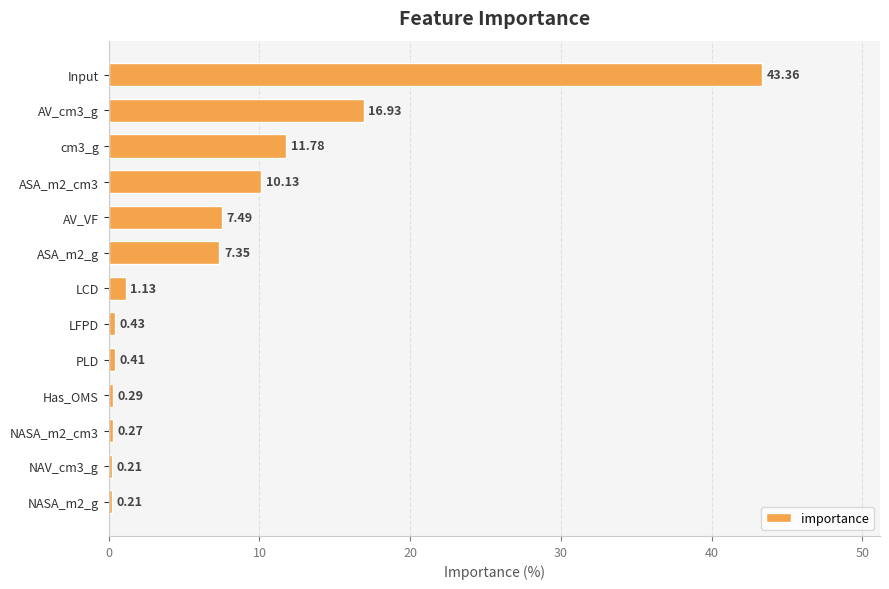

How many bars are there in total?

13